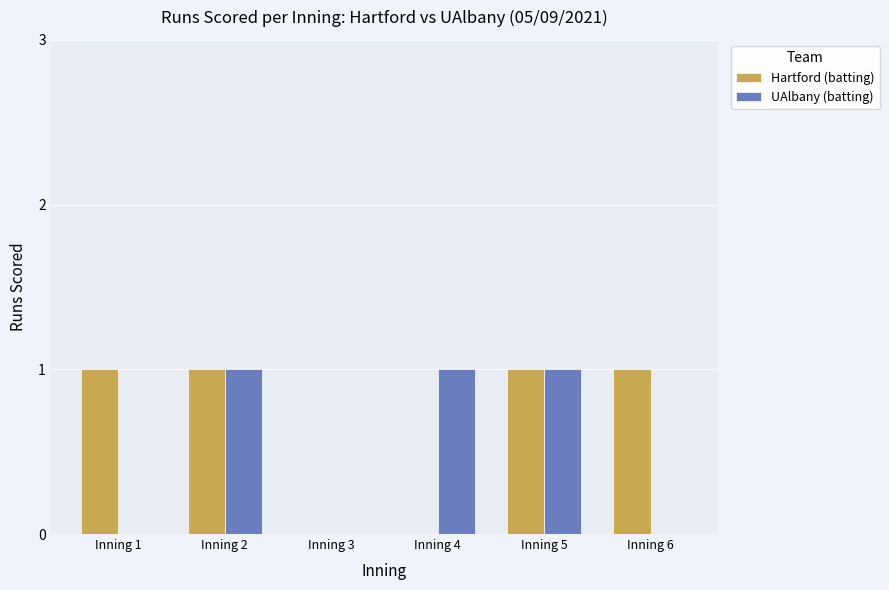

What is the maximum value shown in the chart?

1